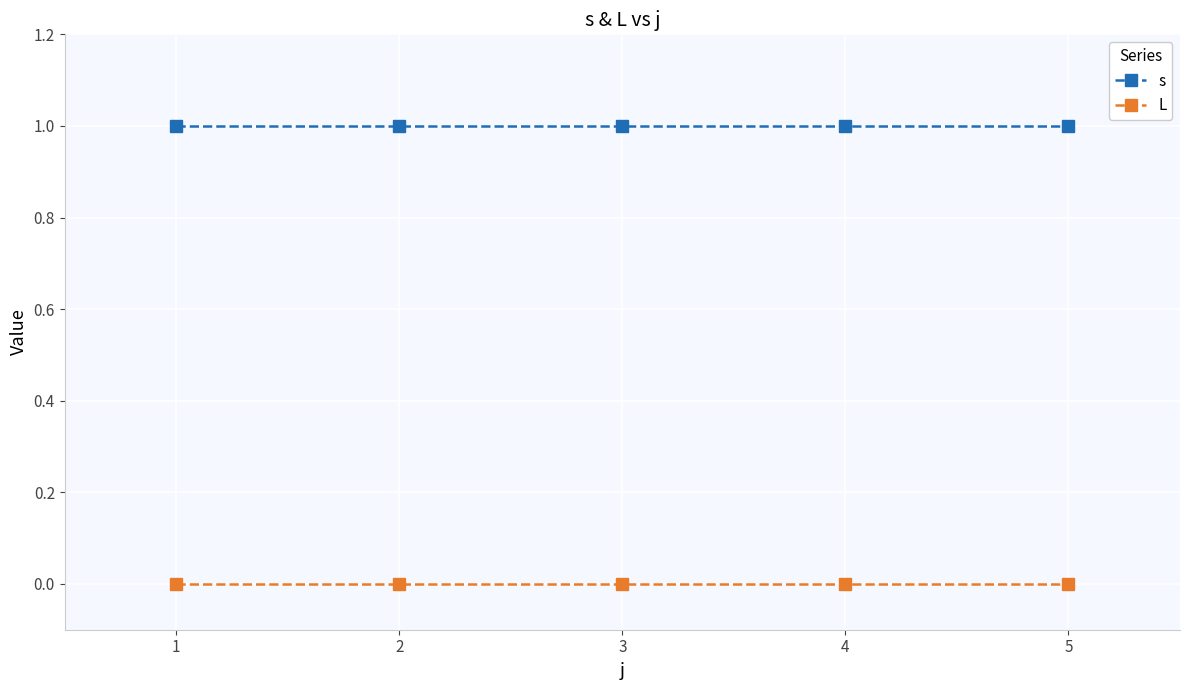

At how many categories does at least one series exceed 0?

5